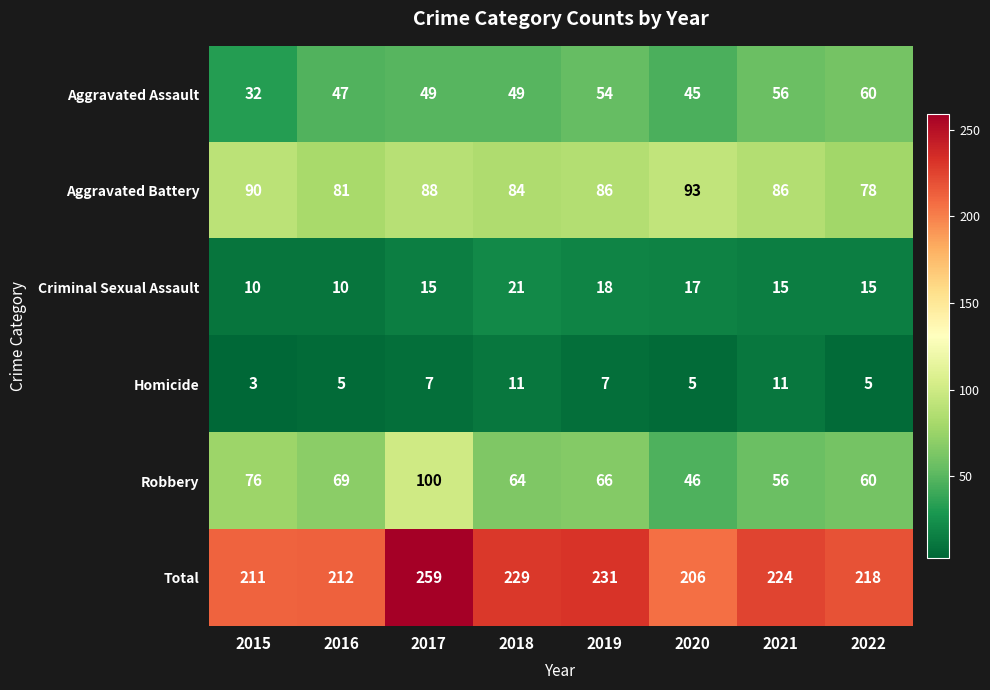

Count the number of data series in this chart.

6